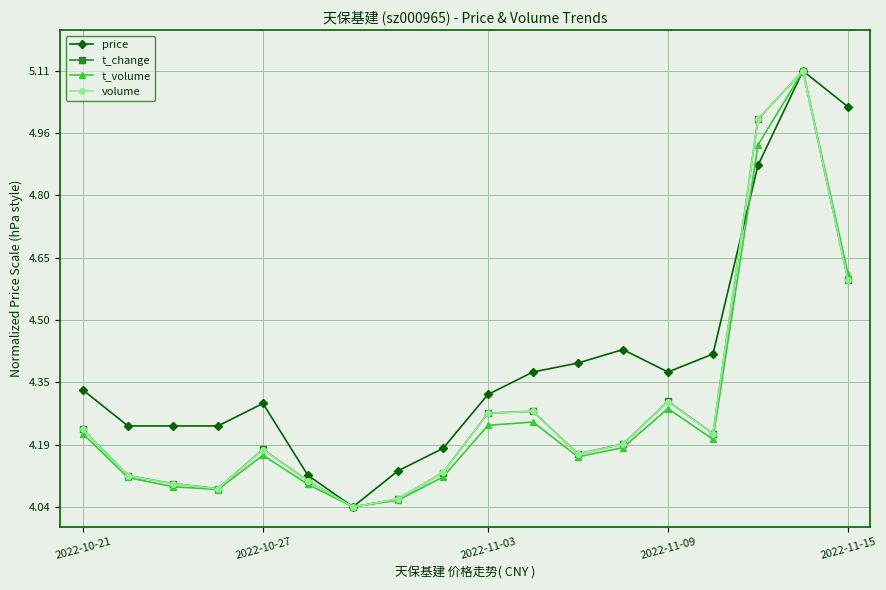

What is the highest value of the t_volume series?

5.1